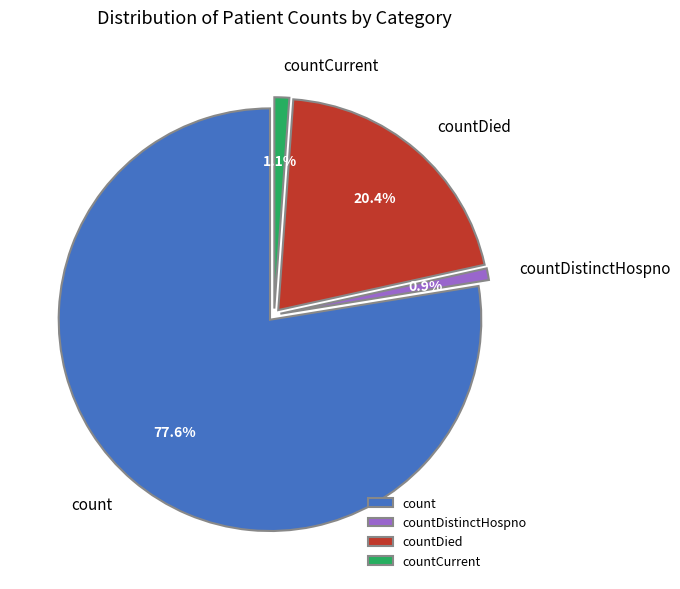

How many segments does this pie chart have?

4